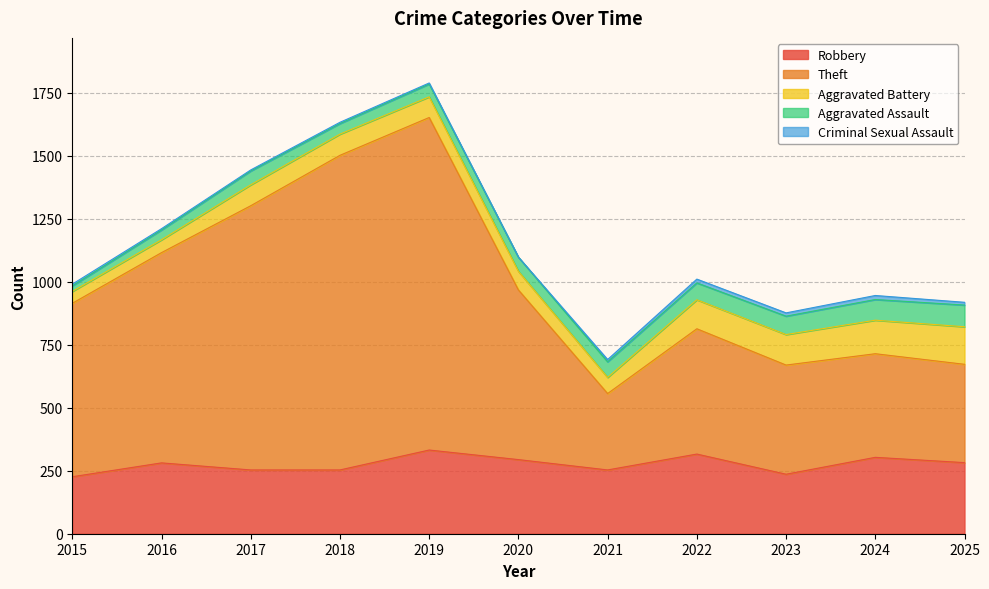

Rank the series by their maximum value, from lowest to highest.

Criminal Sexual Assault, Aggravated Assault, Aggravated Battery, Robbery, Theft